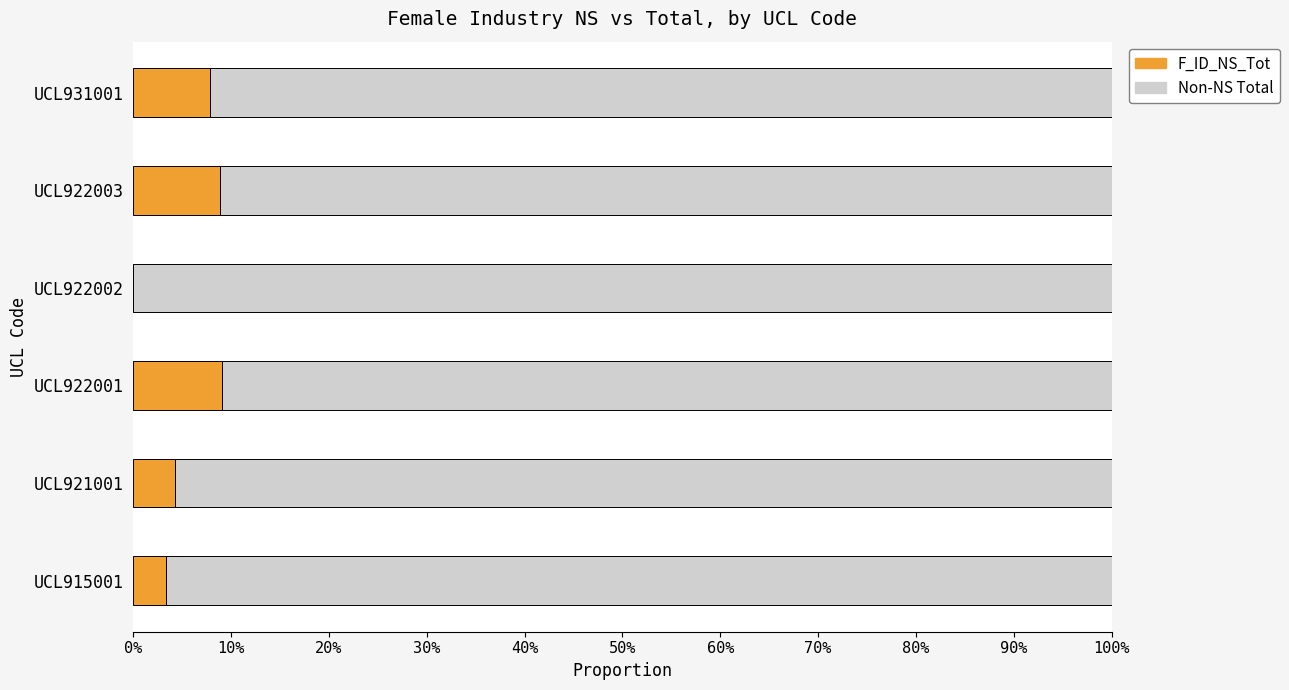

Rank the series by their average value, from lowest to highest.

F_ID_NS_Tot, Non-NS Total